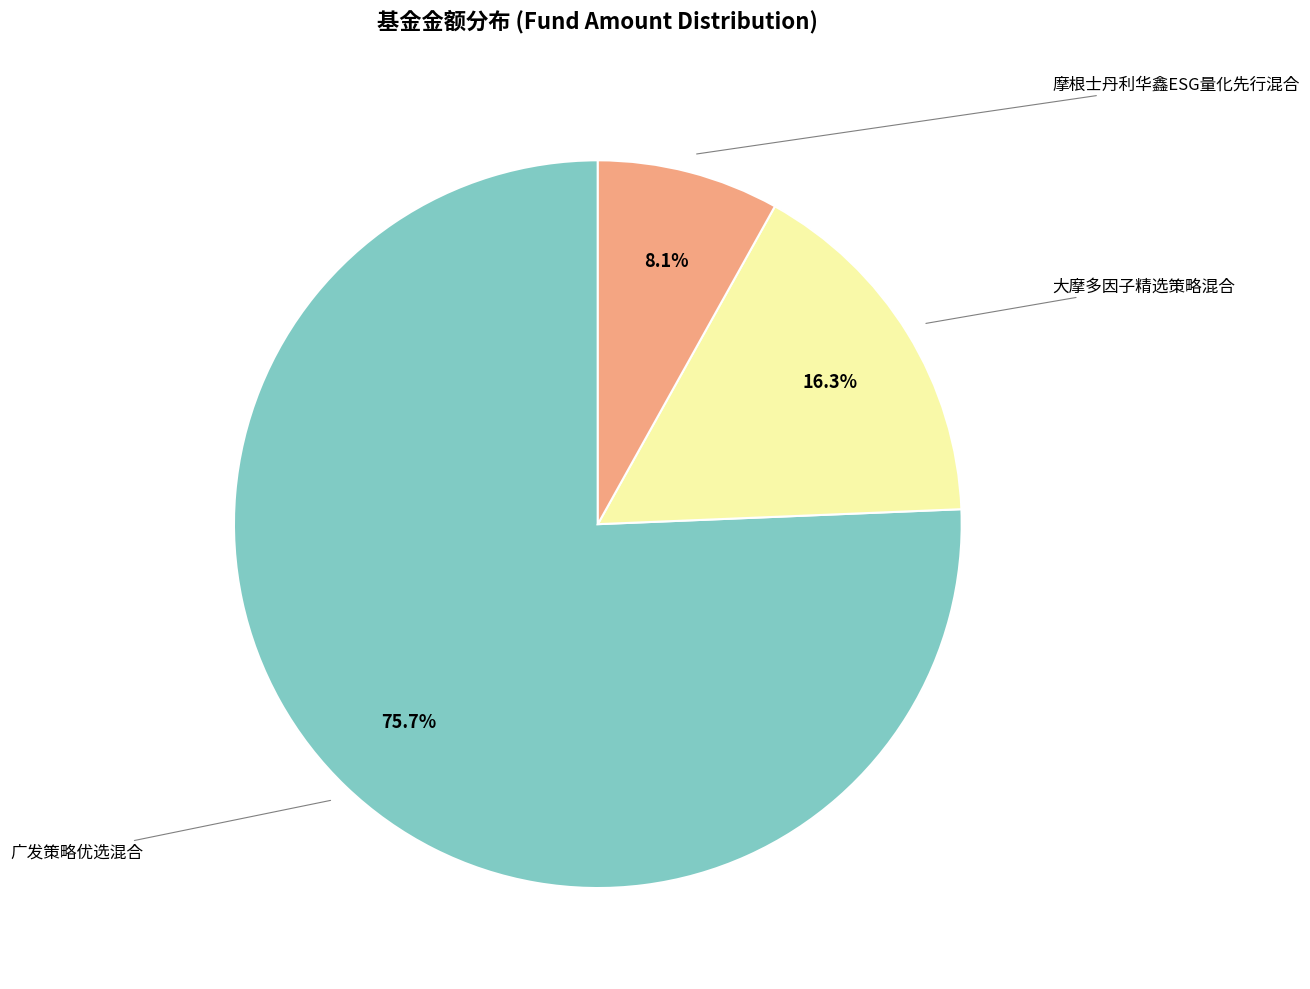

Does any single category account for the majority?

Yes